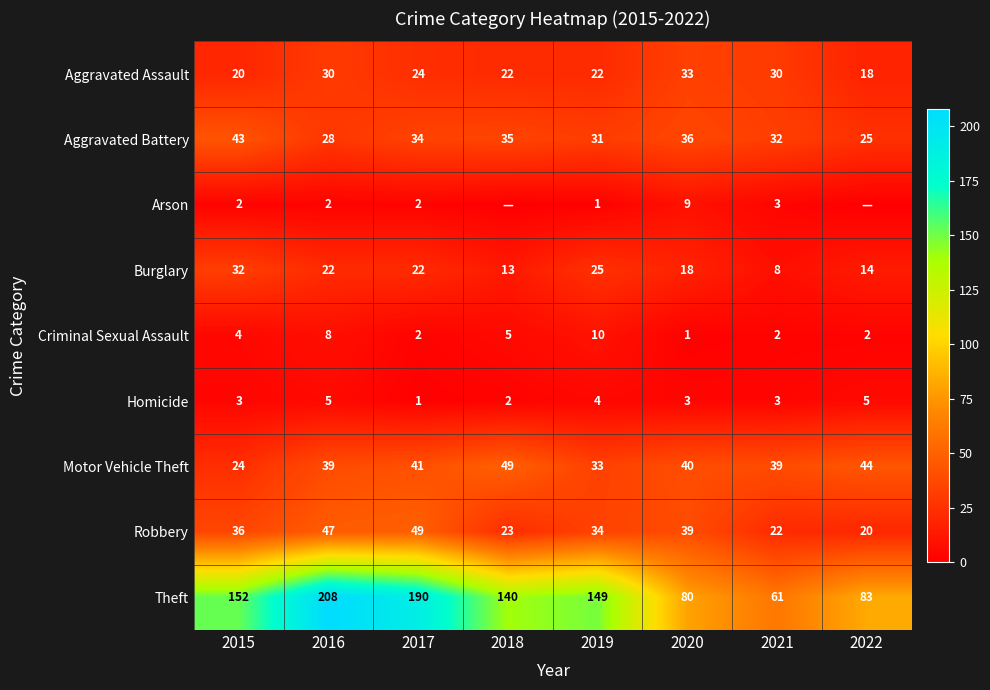

What is the difference between the maximum and minimum values in the Theft series?

147